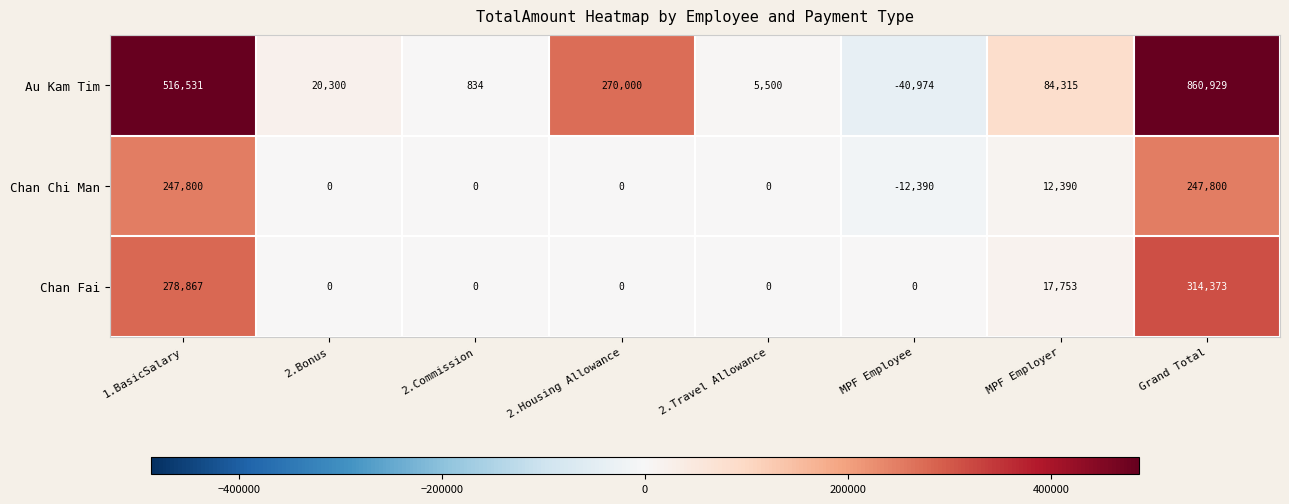

At which category is the sum across all series the highest?

Grand Total